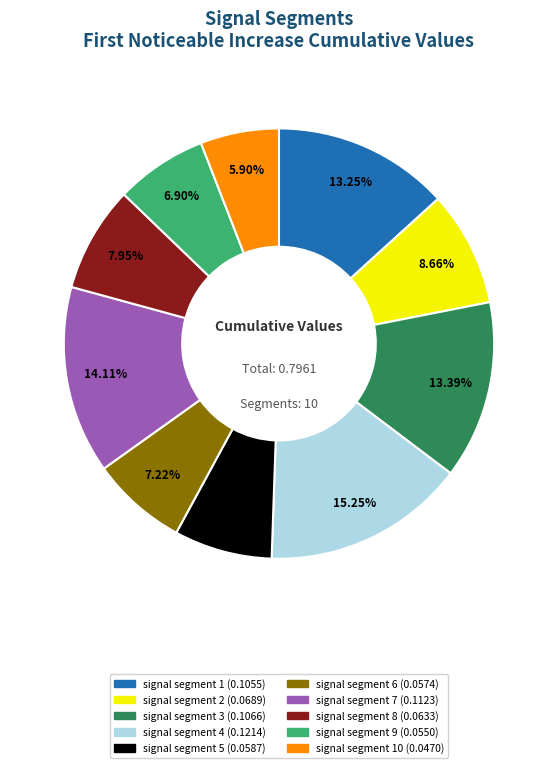

Does any single category account for the majority?

No